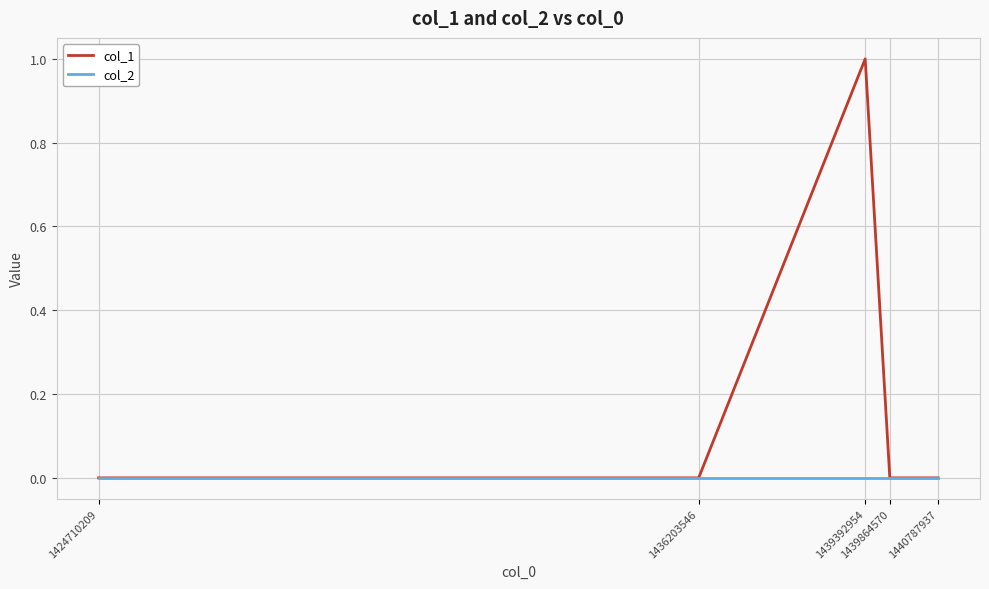

Which series has the largest total across all categories?

col_1